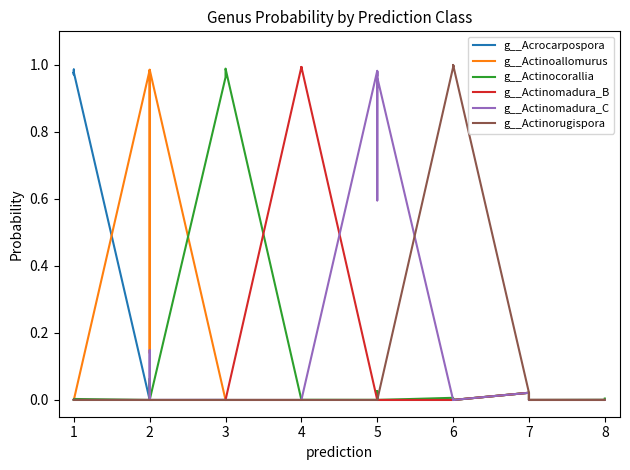

Which series has the largest range (max minus min)?

g__Actinorugispora